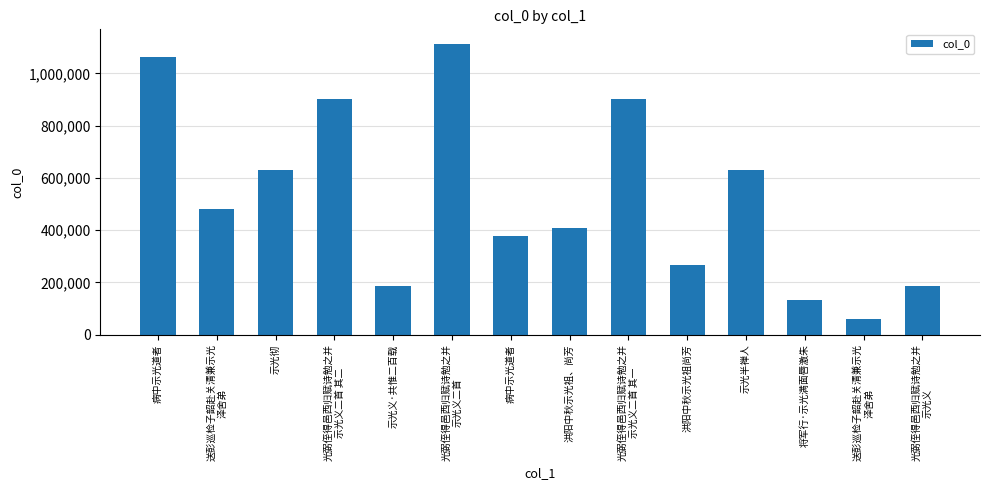

Which has a higher value, 示光半禅人 or 光弼侄得邑西归赋诗勉之并
示光义二首 其一?

光弼侄得邑西归赋诗勉之并
示光义二首 其一